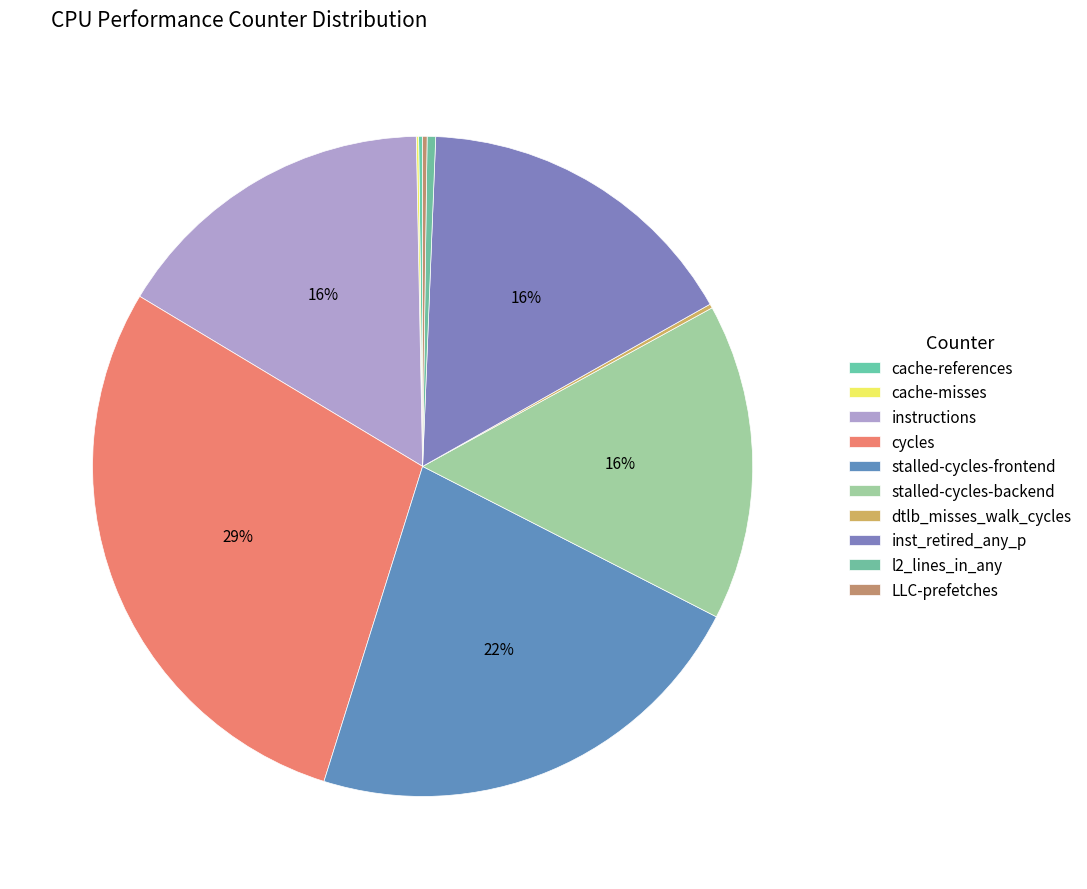

Do stalled-cycles-backend and cache-misses together represent more than half of the pie?

No